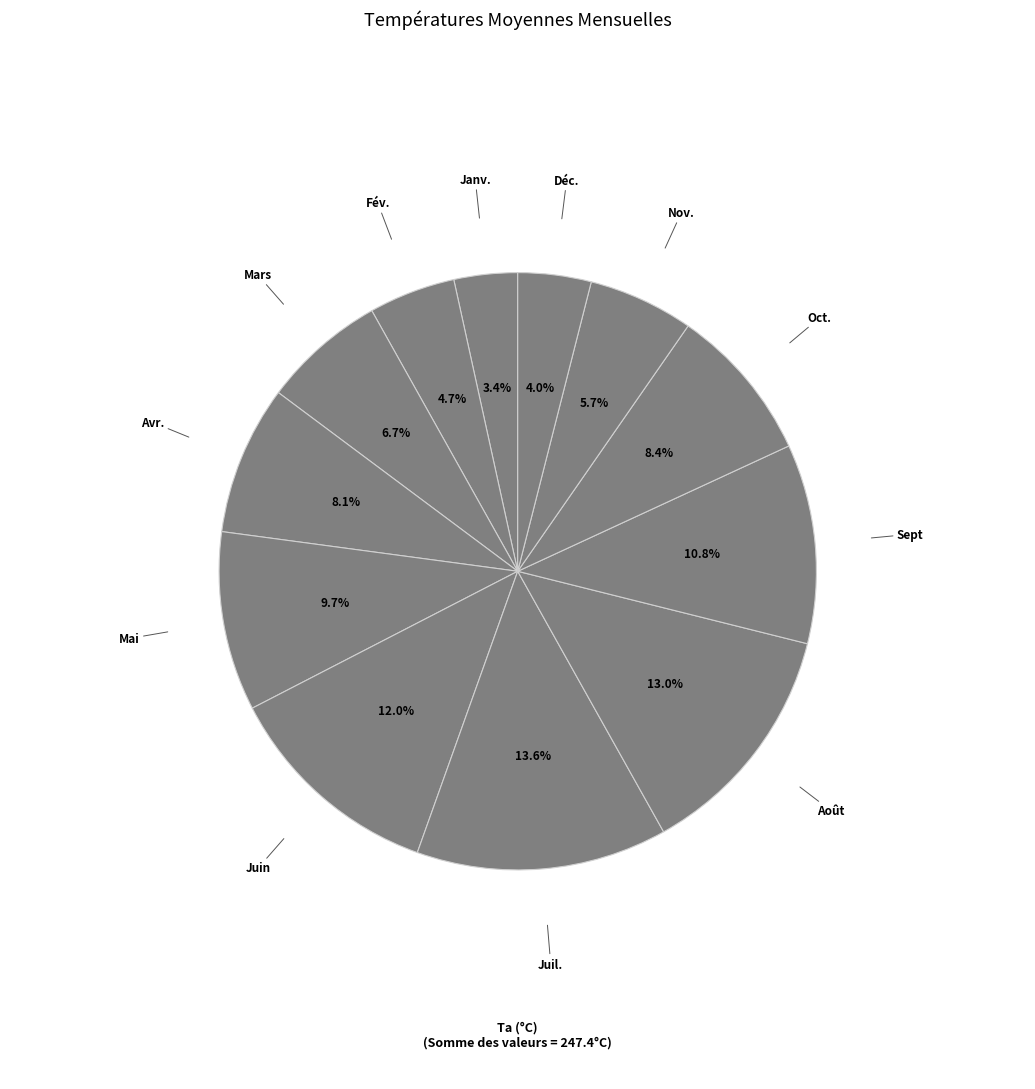

How many segments does this pie chart have?

12